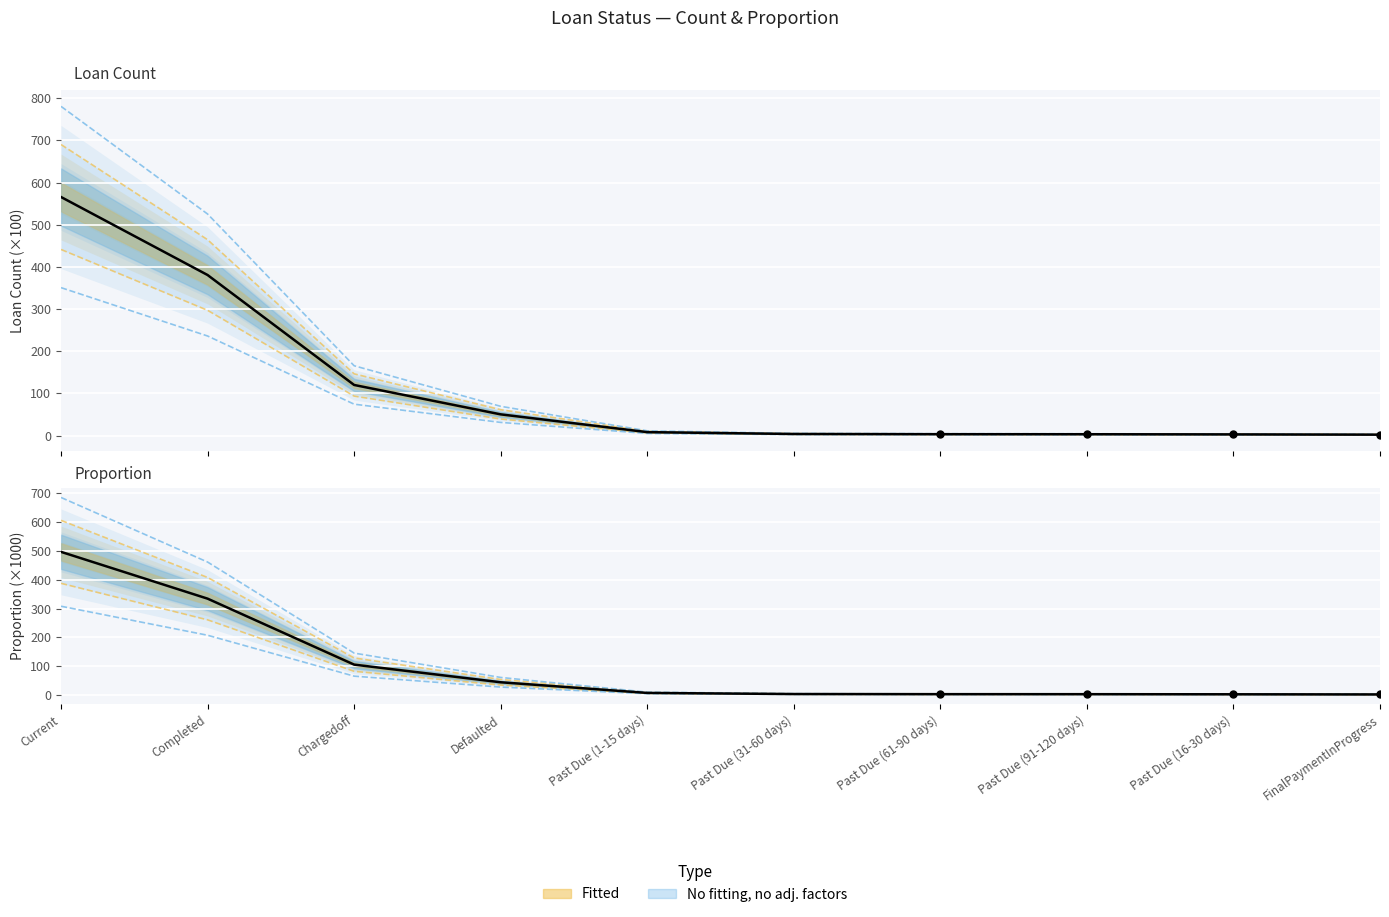

Which series reaches the minimum Y coordinate?

Loan Count